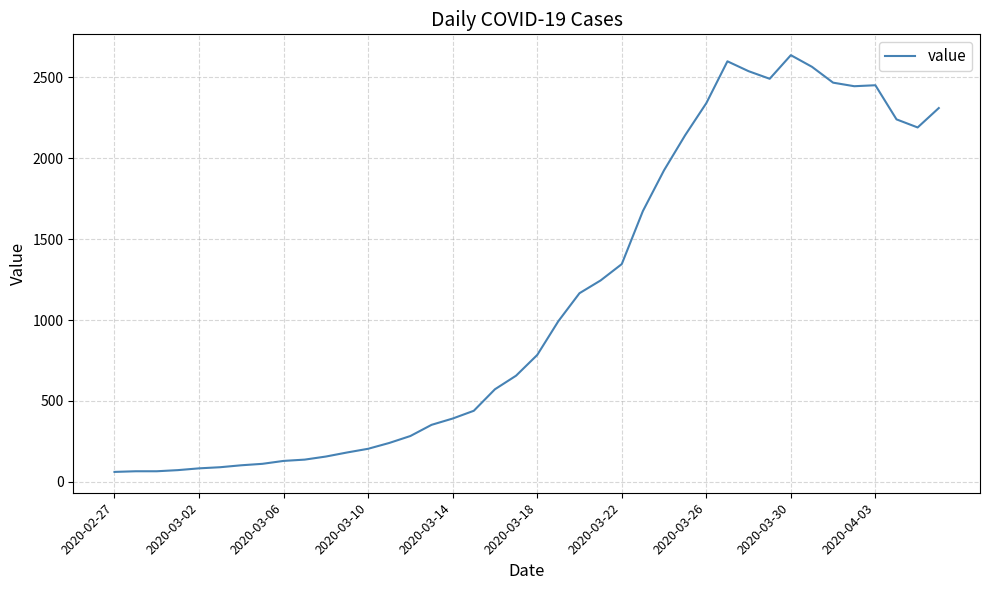

What is the greatest value displayed?

2638